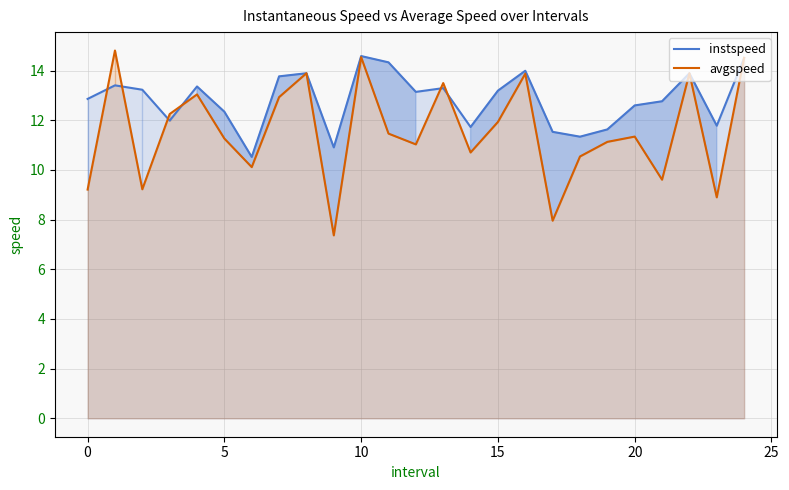

How many data points in instspeed are above 13?

13